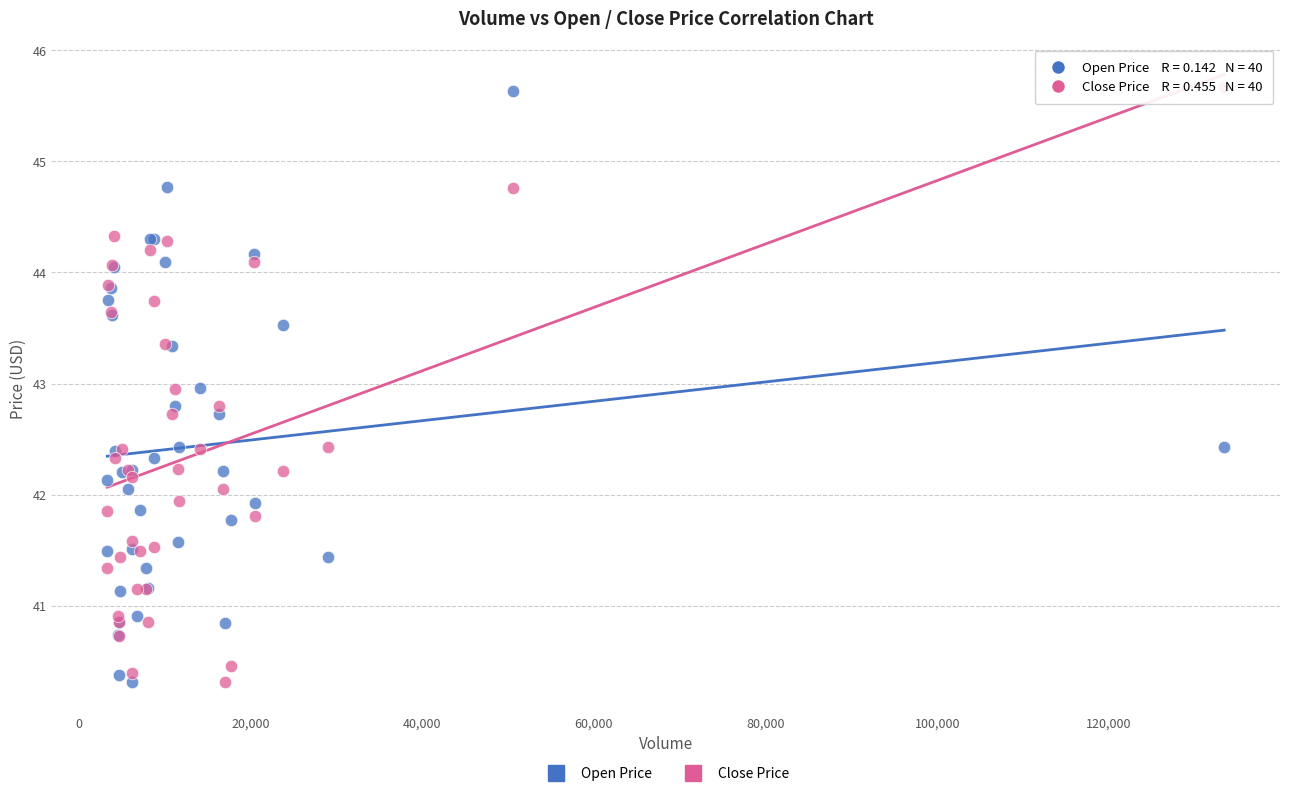

What is the X range (max minus min) for the scatter plot?

130113.5